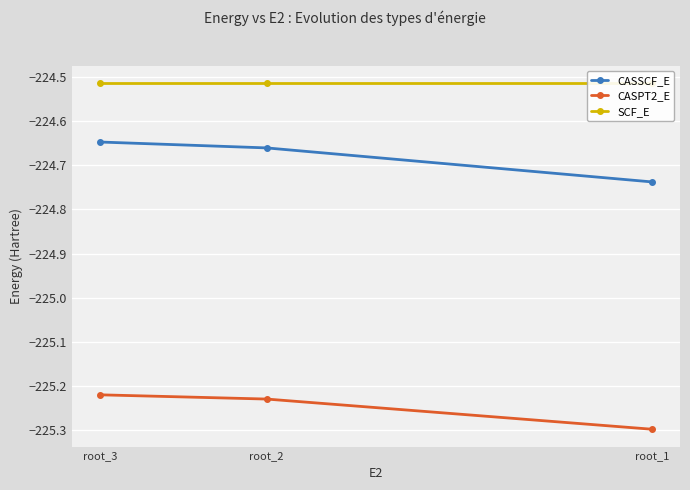

Rank the series by their maximum value, from highest to lowest.

SCF_E, CASSCF_E, CASPT2_E